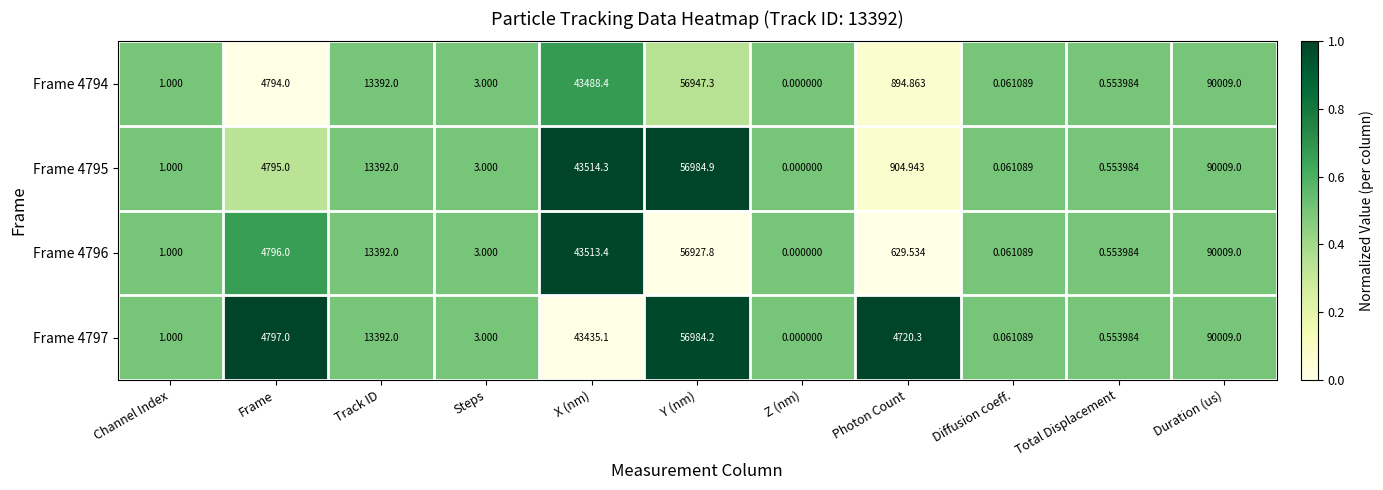

List the labels in order of Frame 4795 value, smallest first.

Z (nm), Diffusion coeff., Total Displacement, Channel Index, Steps, Photon Count, Frame, Track ID, X (nm), Y (nm), Duration (us)